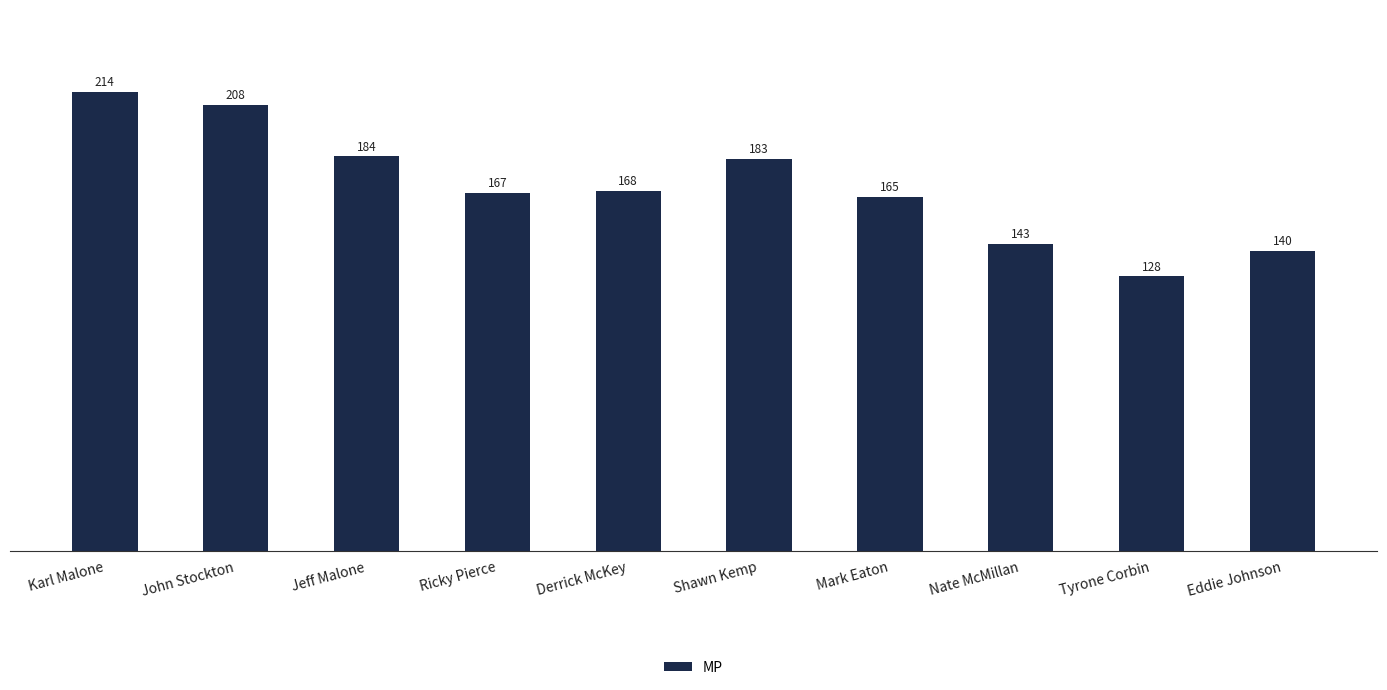

What position from the right is Jeff Malone?

8